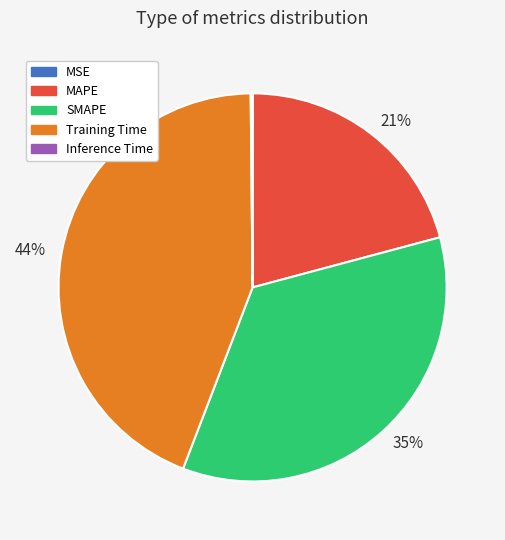

What percentage is the MAPE slice, to the nearest percent?

21%